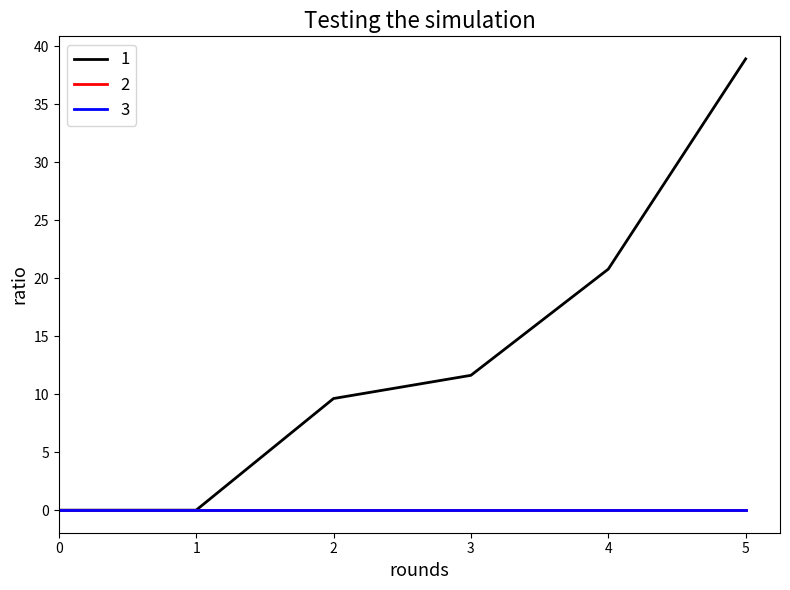

At which category is the sum across all series the highest?

5